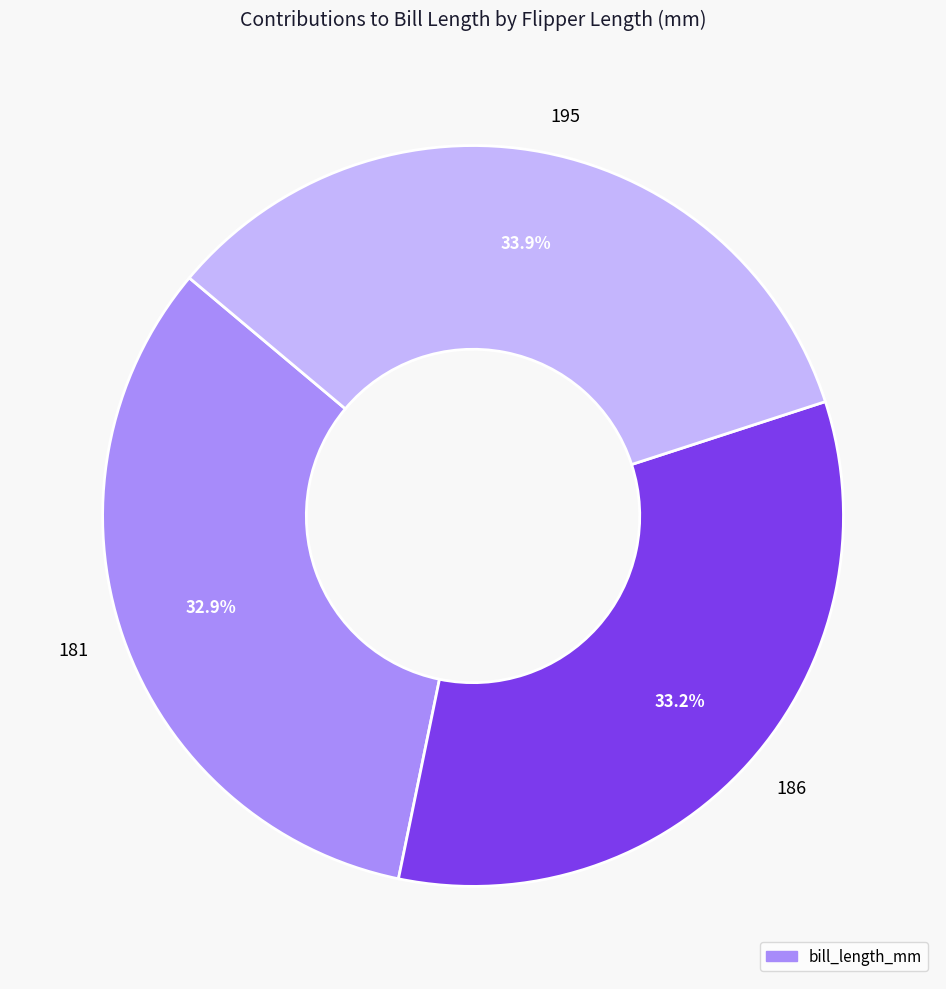

Is the sum of 186 and 181 greater than half?

Yes